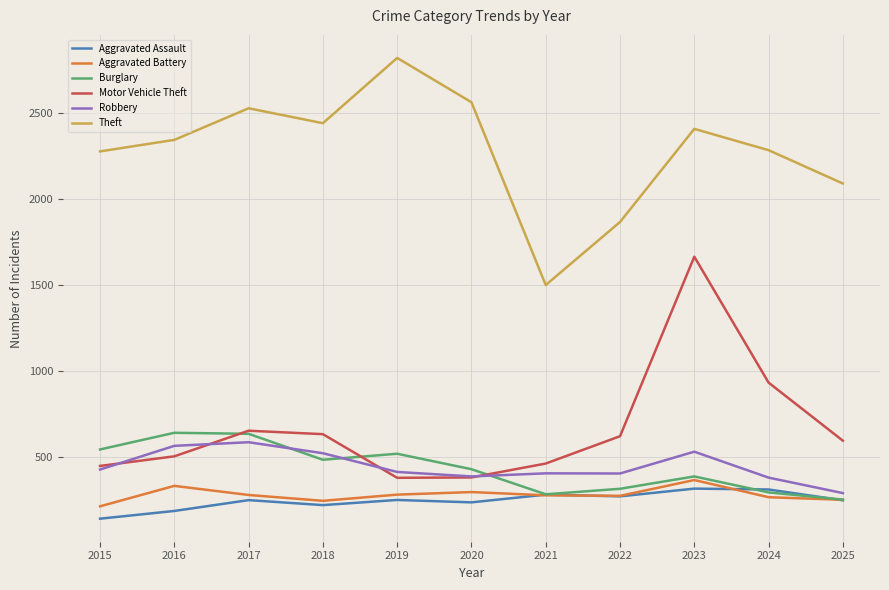

What is the difference between the highest and lowest values at 2016?

2160